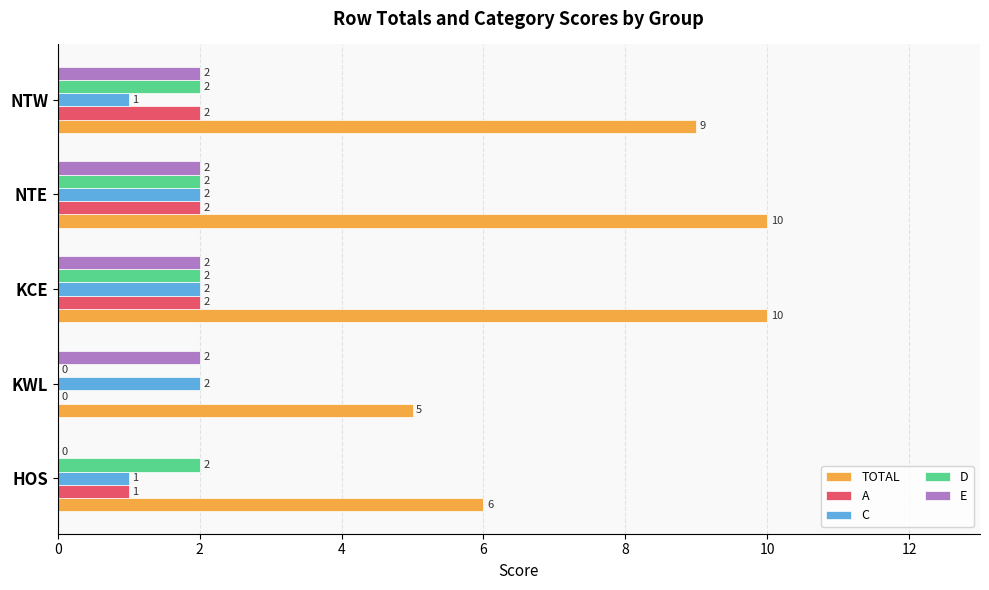

Which series has the largest range (max minus min)?

TOTAL